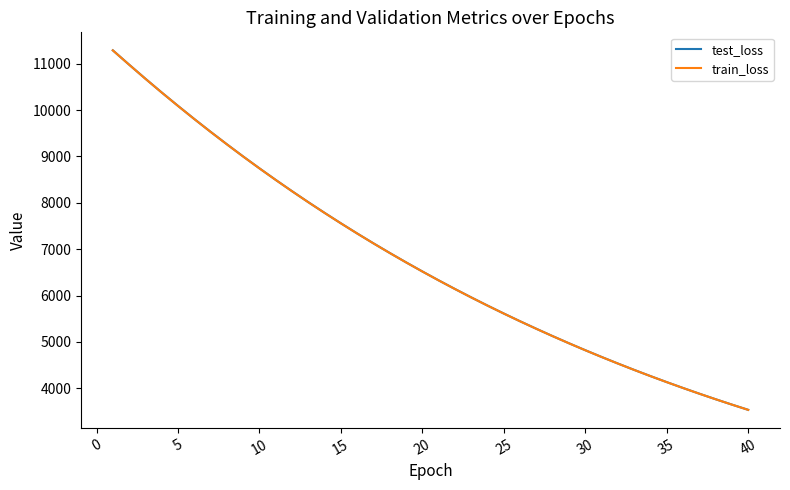

Reading left to right, transcribe all the data shown in this chart.

test_loss: 11287.6	10979.3	10675.9	10379.1	10090.3	9807.1	9531.2	9262.2	8999.2	8743.2	8493.7	8250.4	8013.5	7782.9	7557.9	7338.7	7125.6	6918.1	6716.3	6519.7	6328.0	6141.8	5960.5	5784.0	5612.4	5445.4	5283.2	5125.0	4971.3	4821.8	4676.4	4535.0	4397.5	4263.8	4133.8	4007.4	3884.6	3765.1	3649.1	3536.2
train_loss: 11286.7	10978.1	10674.2	10377.8	10088.7	9805.7	9529.8	9260.8	8998.0	8742.0	8492.4	8249.2	8012.2	7781.5	7556.7	7337.8	7124.6	6917.2	6715.2	6518.6	6327.1	6140.9	5959.6	5783.3	5611.6	5444.7	5282.3	5124.3	4970.6	4821.1	4675.7	4534.3	4396.9	4263.2	4133.2	4006.9	3884.0	3764.6	3648.6	3535.7